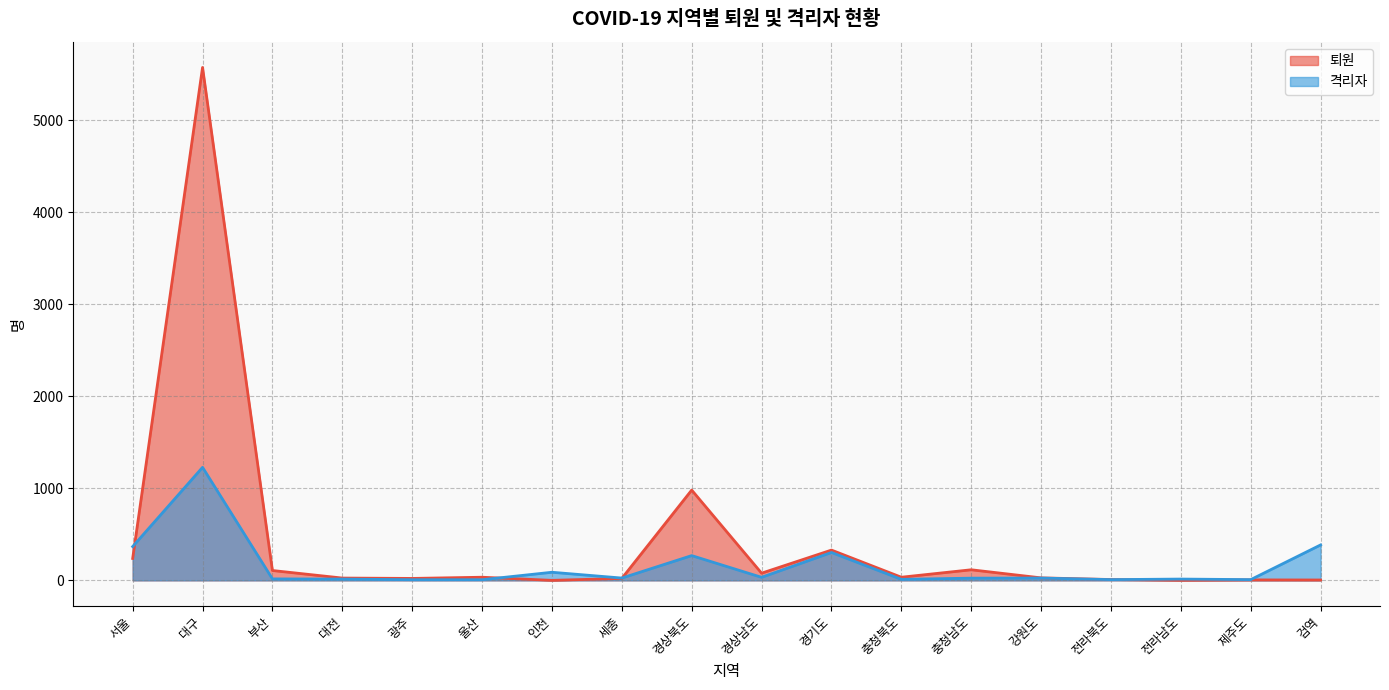

Where do 격리자 and 퇴원 first cross each other?

서울 and 대구